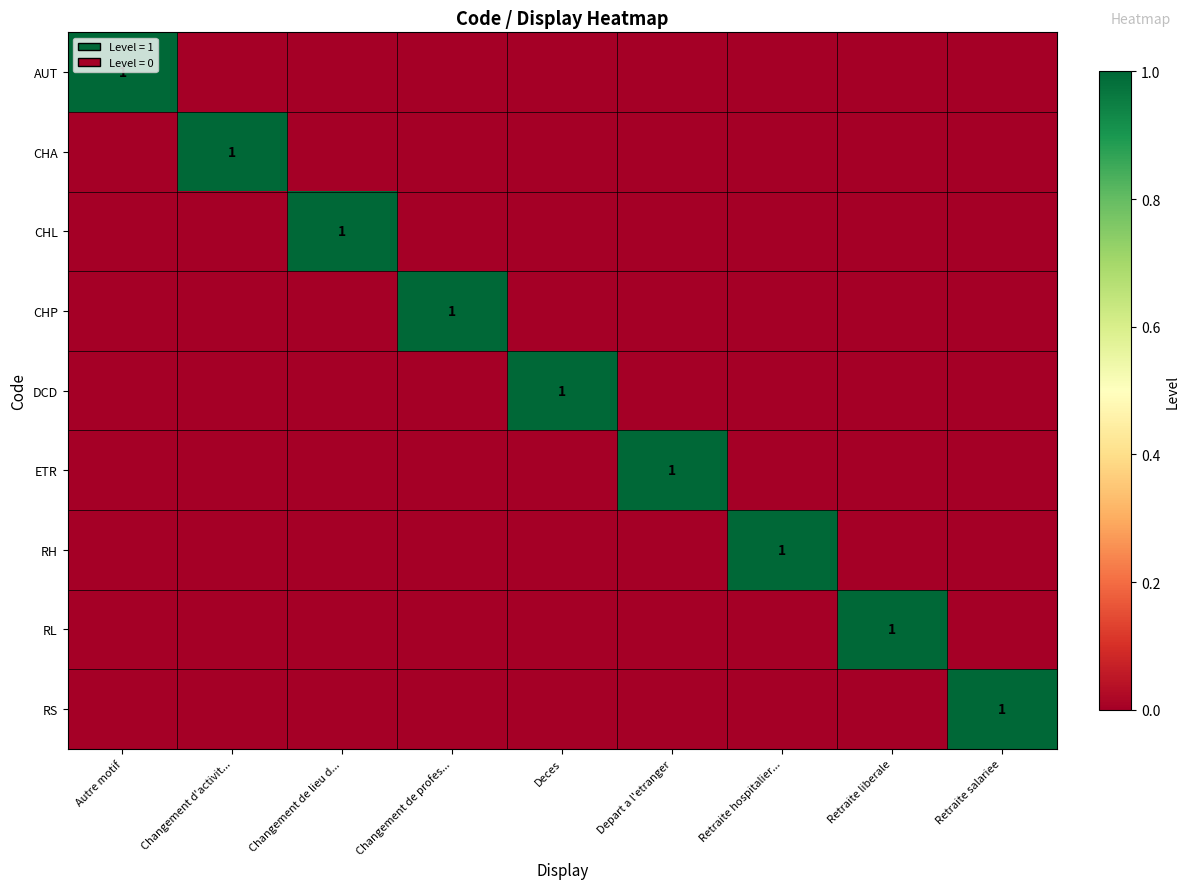

True or false: DCD has a value of 0 at Deces.

False